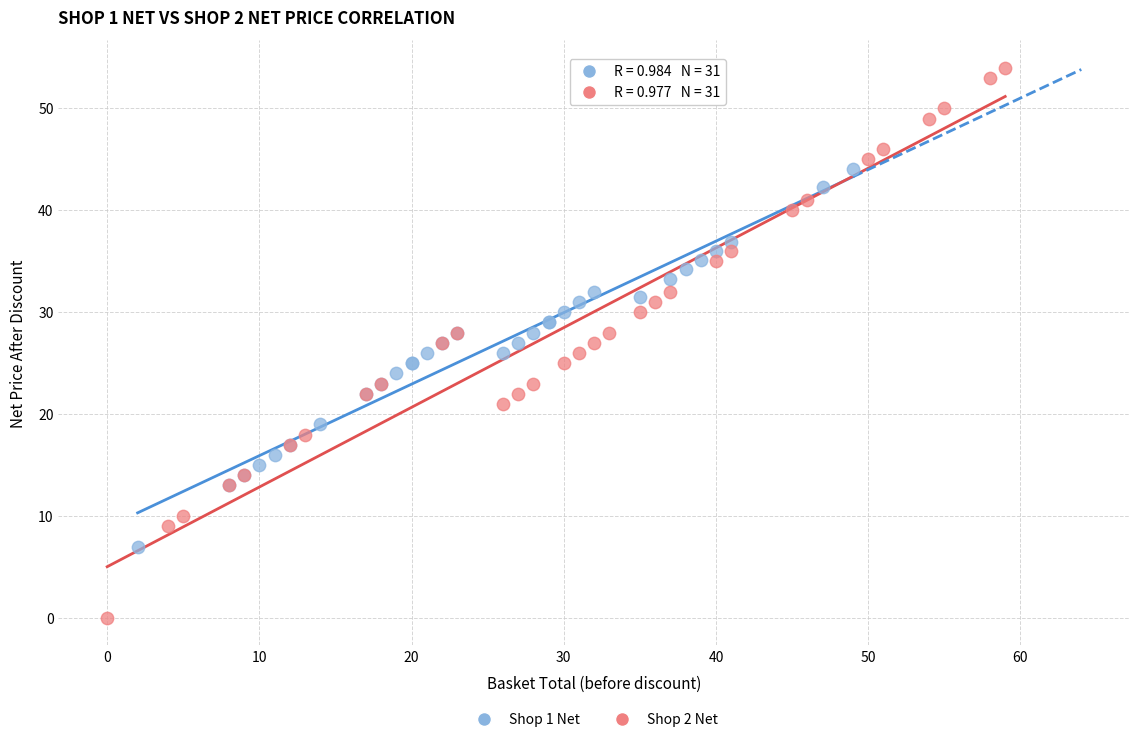

Which series contains the highest Y value?

Shop 2 Net